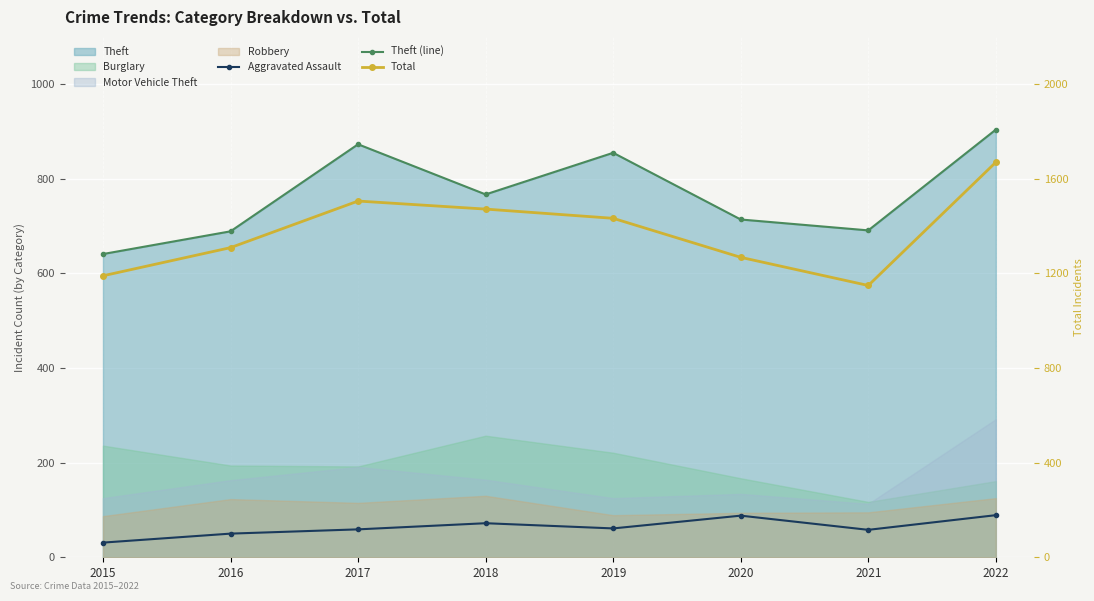

Reading right to left, what are all the values shown in this chart?

Aggravated Assault: 2022=89	2021=58	2020=88	2019=61	2018=72	2017=59	2016=50	2015=31
Theft (line): 2022=904	2021=691	2020=714	2019=855	2018=767	2017=873	2016=689	2015=641
Total: 2022=1670	2021=1149	2020=1268	2019=1433	2018=1472	2017=1506	2016=1309	2015=1190